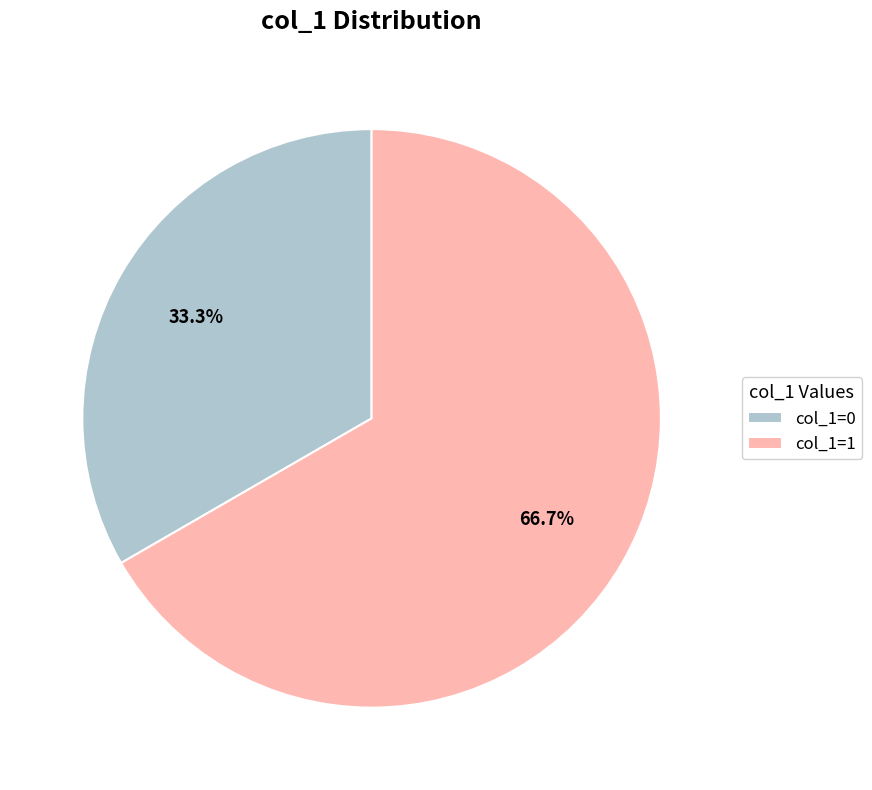

Is the sum of col_1=1 and col_1=0 greater than half?

Yes